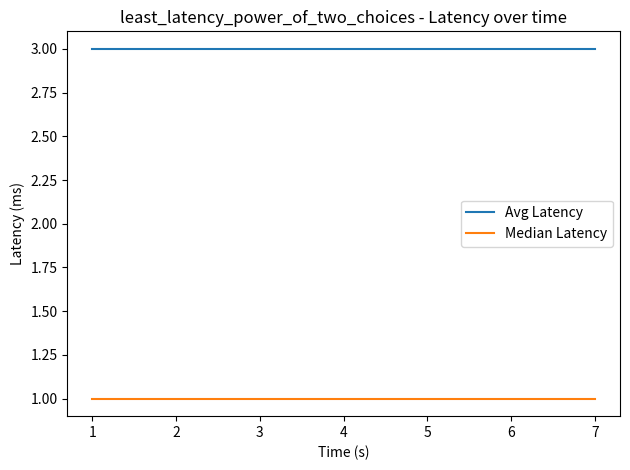

True or false: Median Latency and Avg Latency cross at least once.

False